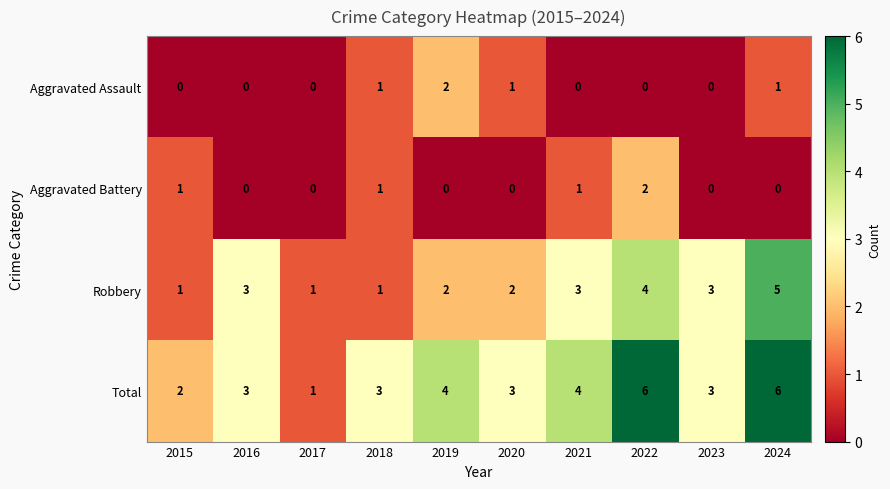

At 2024, list the series in order from largest to smallest.

Total, Robbery, Aggravated Assault, Aggravated Battery